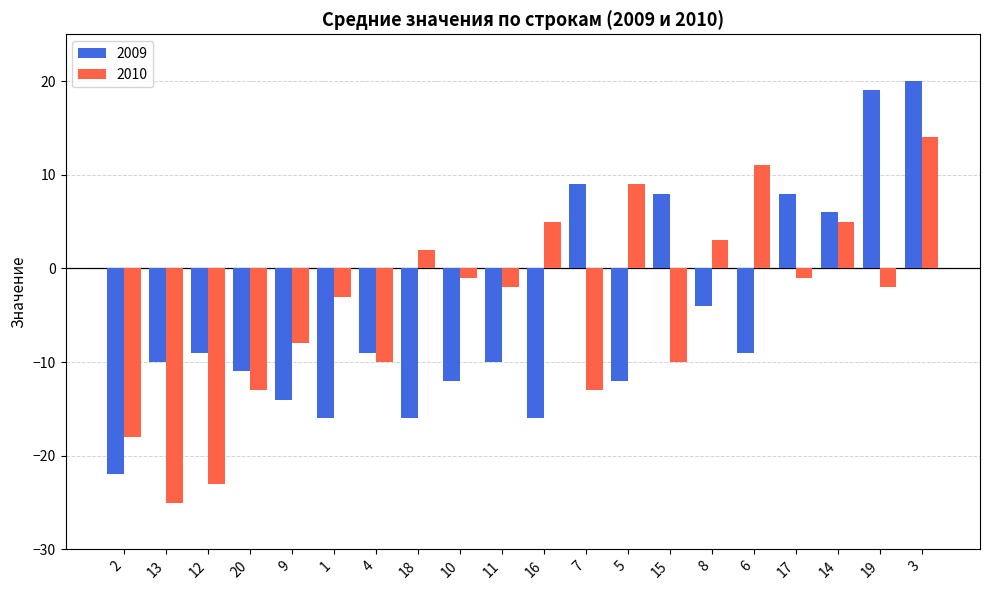

Between 9 and 18, which series saw the biggest shift?

2010